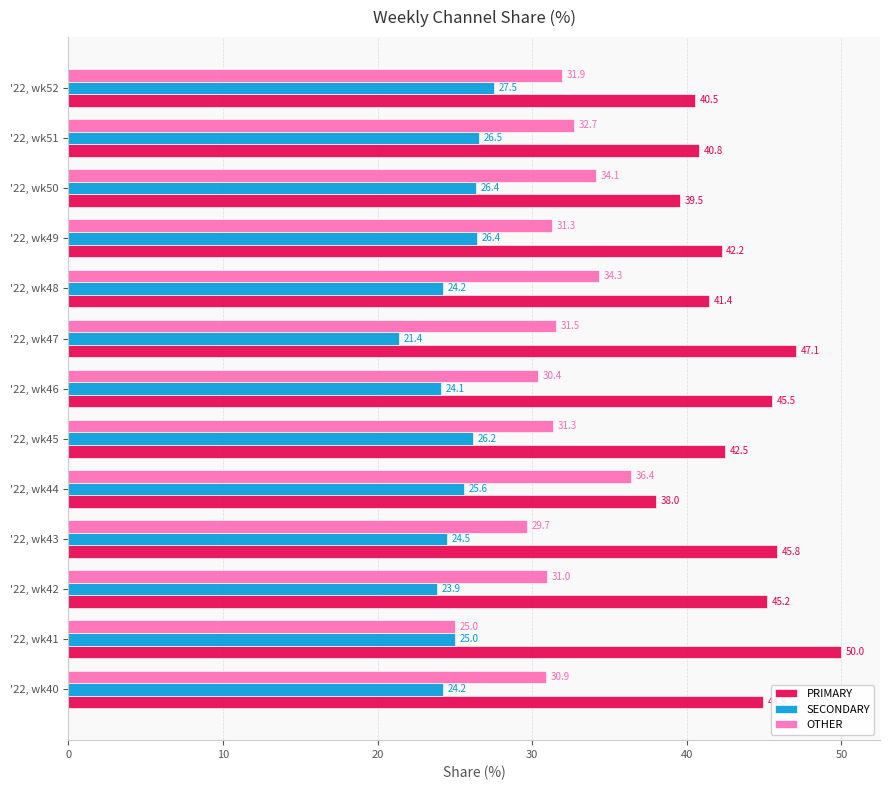

Rank the series by their average value, from lowest to highest.

SECONDARY, OTHER, PRIMARY